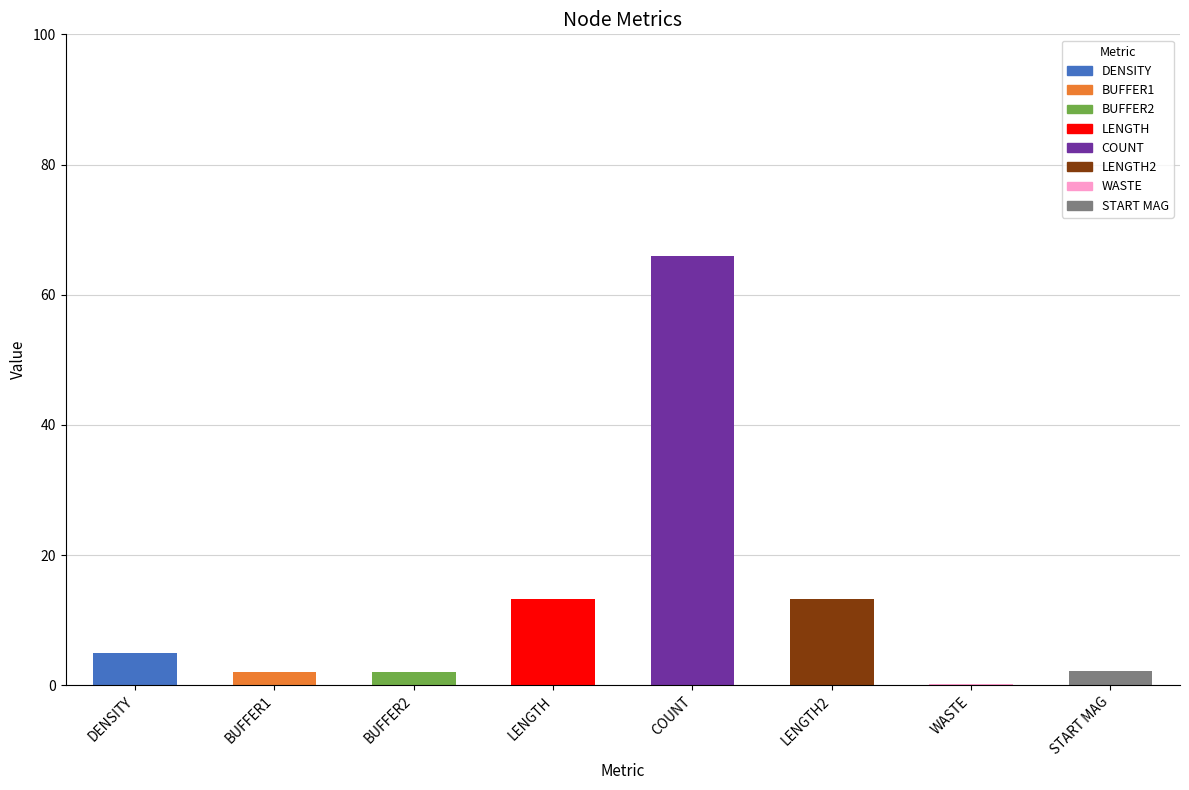

What is the sum of the values at BUFFER1 and COUNT?

68.0